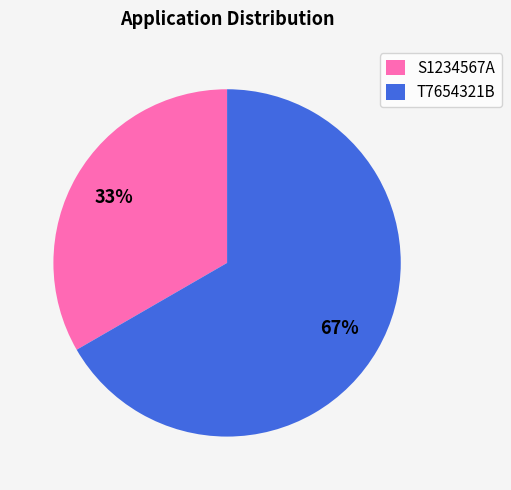

Which slice represents more than half of the pie?

T7654321B